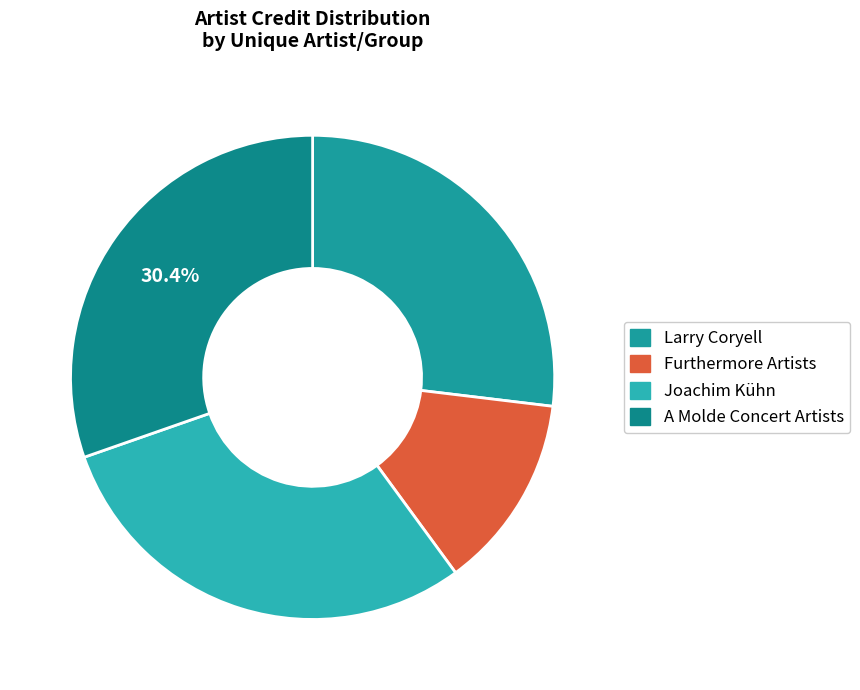

Does any single category account for the majority?

No